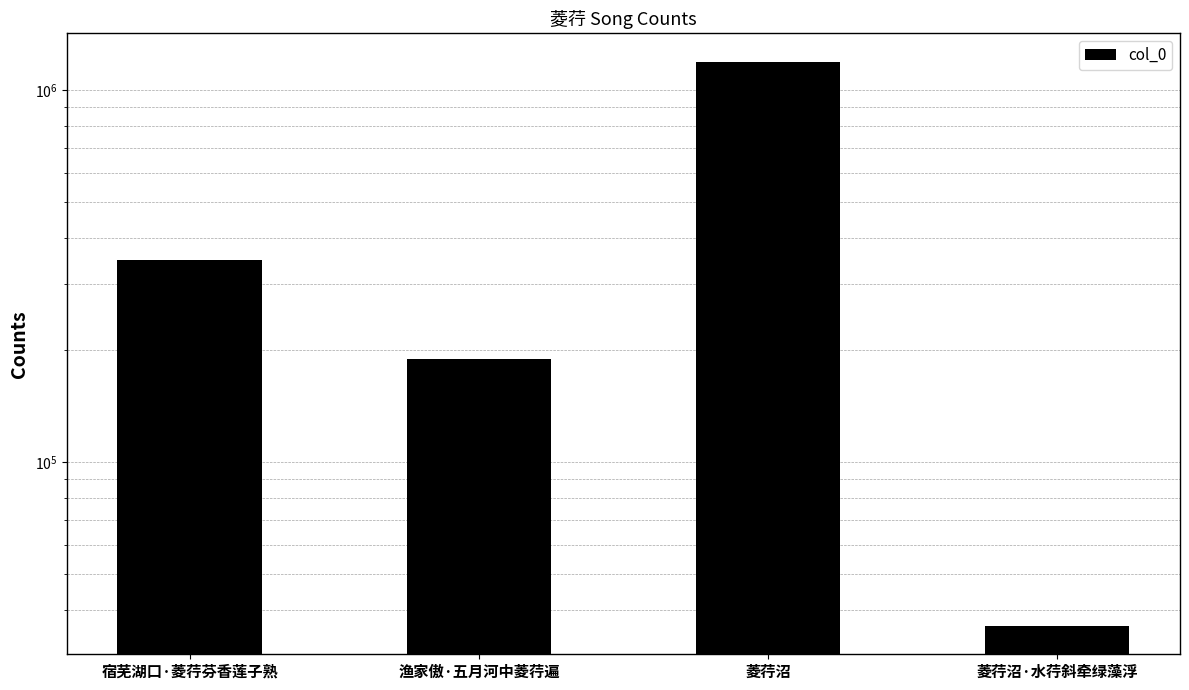

How many data points are less than 348212?

2